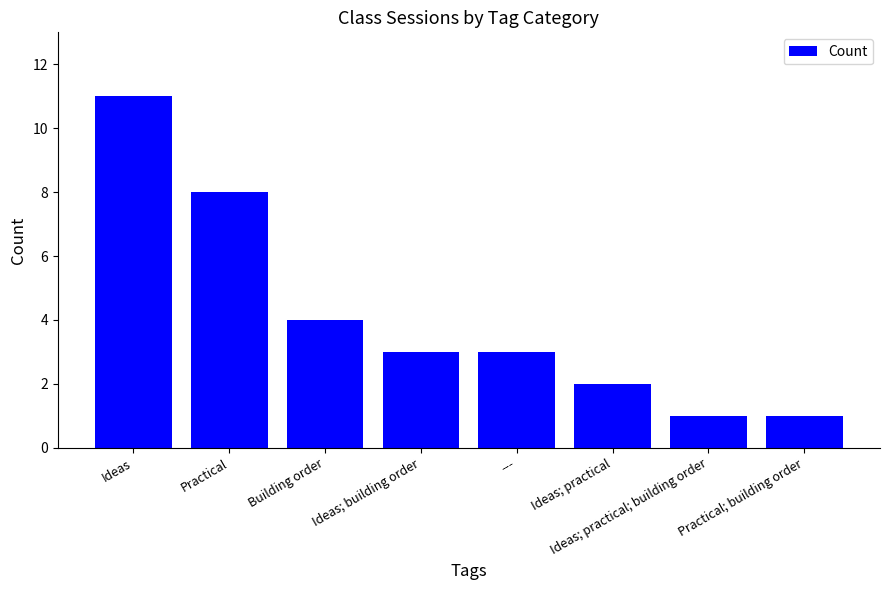

Reading right to left, list all the values displayed in this chart.

1	1	2	3	3	4	8	11